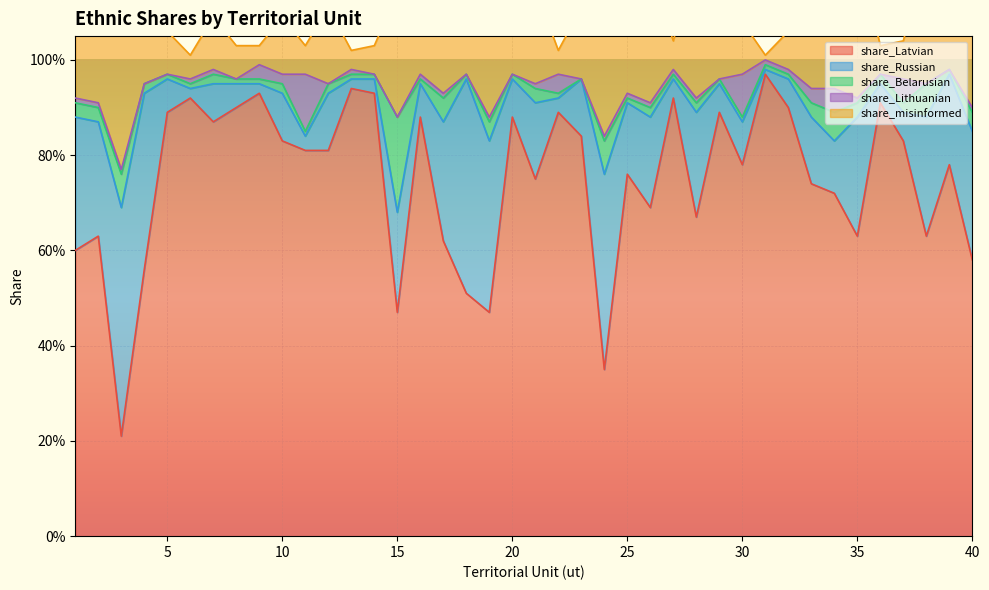

Reading left to right, list all the values displayed in this chart.

share_Latvian: 1=0.6	2=0.6	3=0.2	4=0.6	5=0.9	6=0.9	7=0.9	8=0.9	9=0.9	10=0.8	11=0.8	12=0.8	13=0.9	14=0.9	15=0.5	16=0.9	17=0.6	18=0.5	19=0.5	20=0.9	21=0.8	22=0.9	23=0.8	24=0.3	25=0.8	26=0.7	27=0.9	28=0.7	29=0.9	30=0.8	31=1.0	32=0.9	33=0.7	34=0.7	35=0.6	36=0.9	37=0.8	38=0.6	39=0.8	40=0.6
share_Russian: 1=0.3	2=0.2	3=0.5	4=0.4	5=0.1	6=0.0	7=0.1	8=0.1	9=0.0	10=0.1	11=0.0	12=0.1	13=0.0	14=0.0	15=0.2	16=0.1	17=0.2	18=0.5	19=0.4	20=0.1	21=0.2	22=0.0	23=0.1	24=0.4	25=0.1	26=0.2	27=0.0	28=0.2	29=0.1	30=0.1	31=0.0	32=0.1	33=0.1	34=0.1	35=0.2	36=0.0	37=0.1	38=0.2	39=0.2	40=0.3
share_Belarusian: 1=0.0	2=0.0	3=0.1	4=0.0	5=0.0	6=0.0	7=0.0	8=0.0	9=0.0	10=0.0	11=0.0	12=0.0	13=0.0	14=0.0	15=0.2	16=0.0	17=0.1	18=0.0	19=0.0	20=0.0	21=0.0	22=0.0	23=0.0	24=0.1	25=0.0	26=0.0	27=0.0	28=0.0	29=0.0	30=0.0	31=0.0	32=0.0	33=0.0	34=0.1	35=0.0	36=0.0	37=0.0	38=0.1	39=0.0	40=0.0
share_Lithuanian: 1=0.0	2=0.0	3=0.0	4=0.0	5=0.0	6=0.0	7=0.0	8=0.0	9=0.0	10=0.0	11=0.1	12=0.0	13=0.0	14=0.0	15=0.0	16=0.0	17=0.0	18=0.0	19=0.0	20=0.0	21=0.0	22=0.0	23=0.0	24=0.0	25=0.0	26=0.0	27=0.0	28=0.0	29=0.0	30=0.1	31=0.0	32=0.0	33=0.0	34=0.1	35=0.0	36=0.0	37=0.1	38=0.0	39=0.0	40=0.0
share_misinformed: 1=0.3	2=0.3	3=0.6	4=0.4	5=0.1	6=0.1	7=0.1	8=0.1	9=0.0	10=0.1	11=0.1	12=0.2	13=0.0	14=0.1	15=0.3	16=0.1	17=0.3	18=0.5	19=0.5	20=0.1	21=0.2	22=0.1	23=0.1	24=0.5	25=0.2	26=0.3	27=0.1	28=0.3	29=0.1	30=0.1	31=0.0	32=0.1	33=0.2	34=0.1	35=0.3	36=0.1	37=0.1	38=0.3	39=0.2	40=0.4